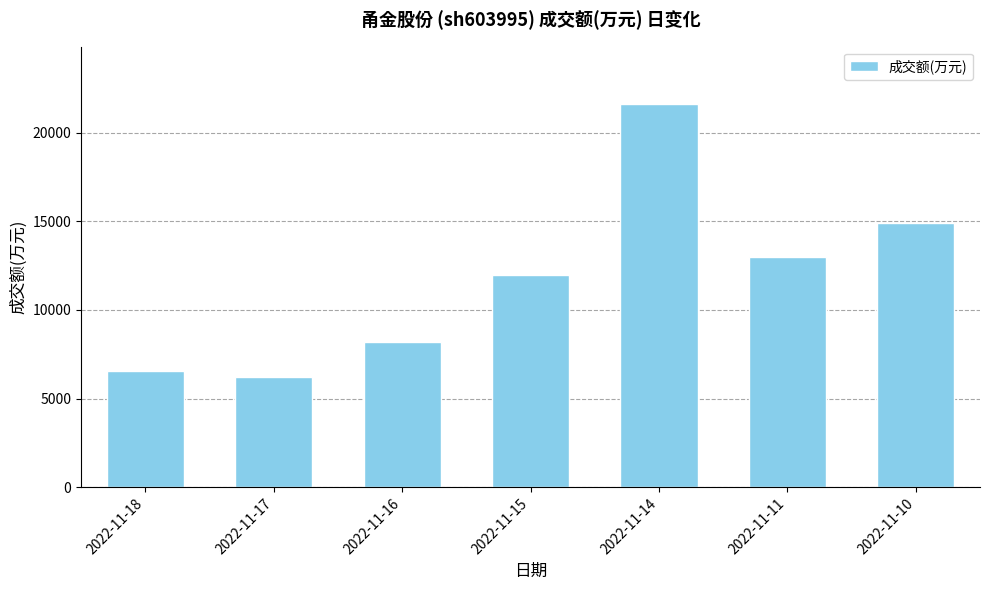

What is the value of the 2nd bar from the left?

6247